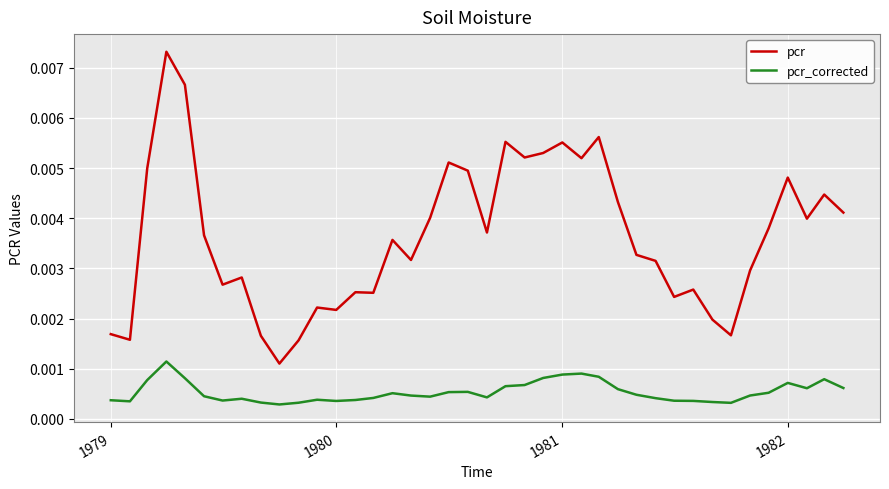

At how many categories does at least one series exceed 0?

40